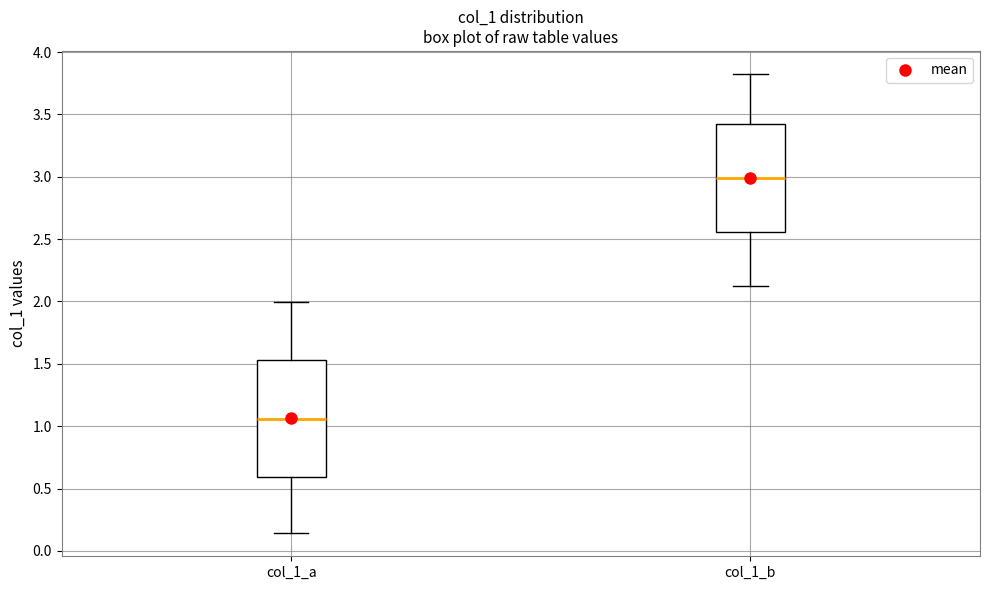

Where is the upper edge of the box for col_1_a on the y-axis? The values are not printed on the chart, so give them approximately, as read against the axis.

1.55